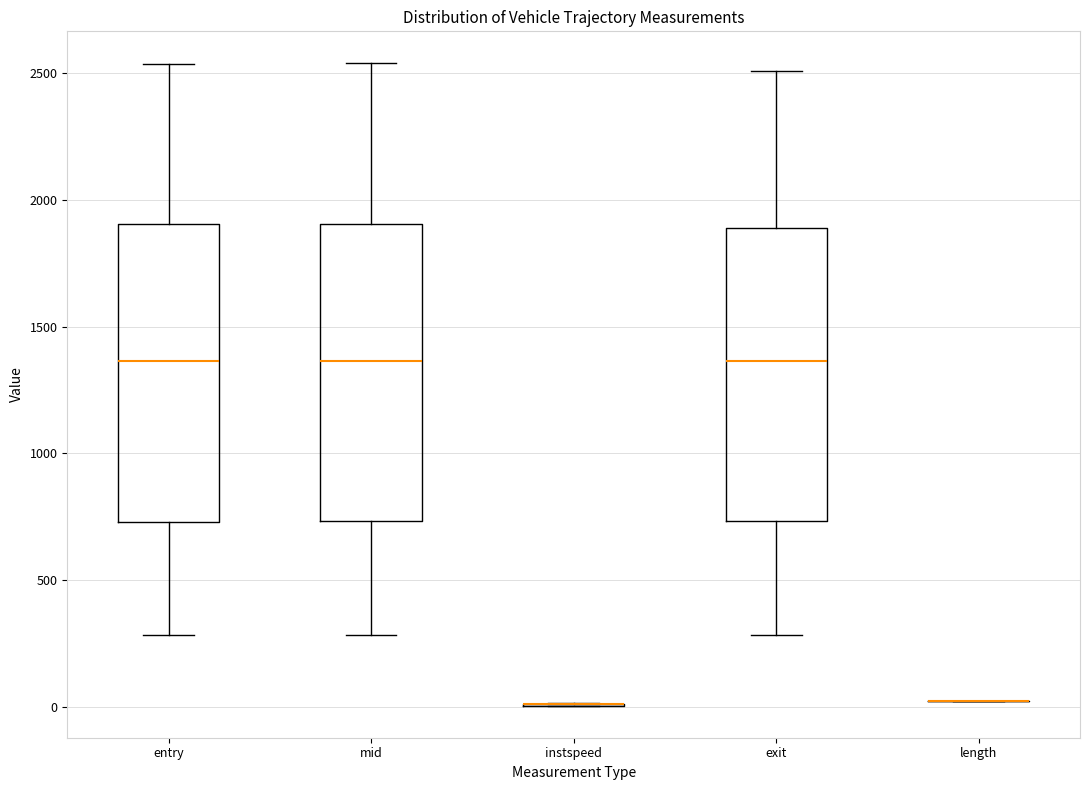

Reading left to right, transcribe this box plot: for each box, give where its median line is, the range the box spans, and where its two whiskers end, as read against the y-axis. The values are not printed on the chart, so give them approximately, as read against the axis.

entry: median 1350, box 750 to 1900, whiskers 300 to 2550
mid: median 1350, box 750 to 1900, whiskers 300 to 2550
instspeed: box collapsed to a line at 0, whiskers 0 to 0
exit: median 1350, box 750 to 1900, whiskers 300 to 2500
length: box collapsed to a line at 0, whiskers 0 to 0